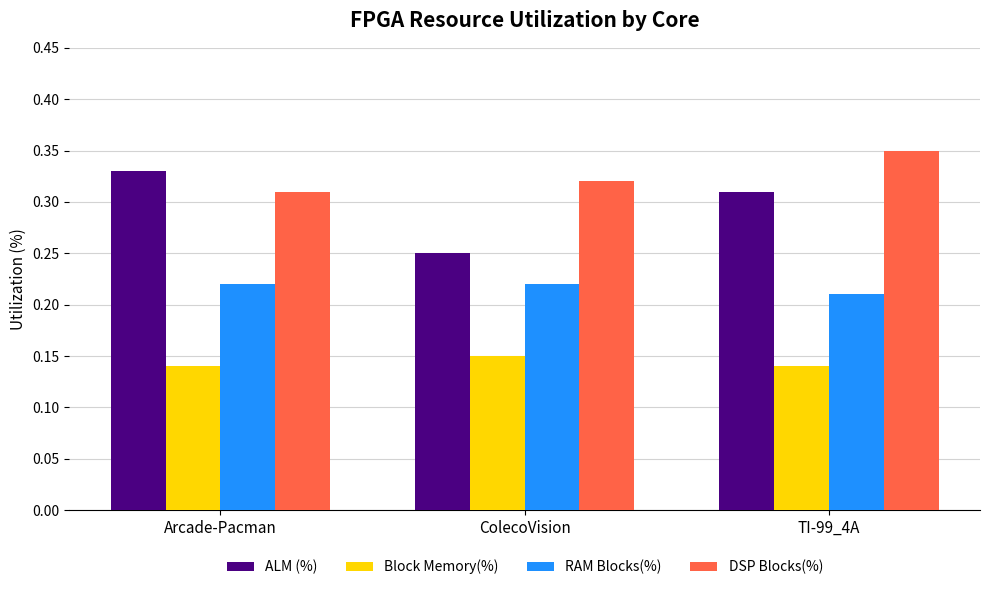

Count the Block Memory(%) values in the range 0 to 1.

3